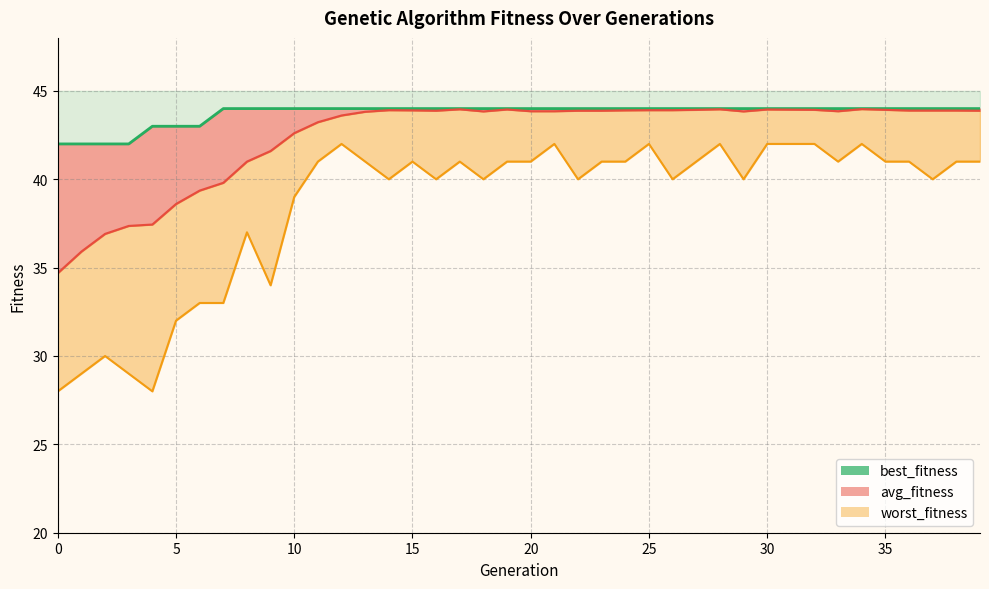

Is the value of worst_fitness_line at 18 greater than the value of best_fitness_line at 19?

No